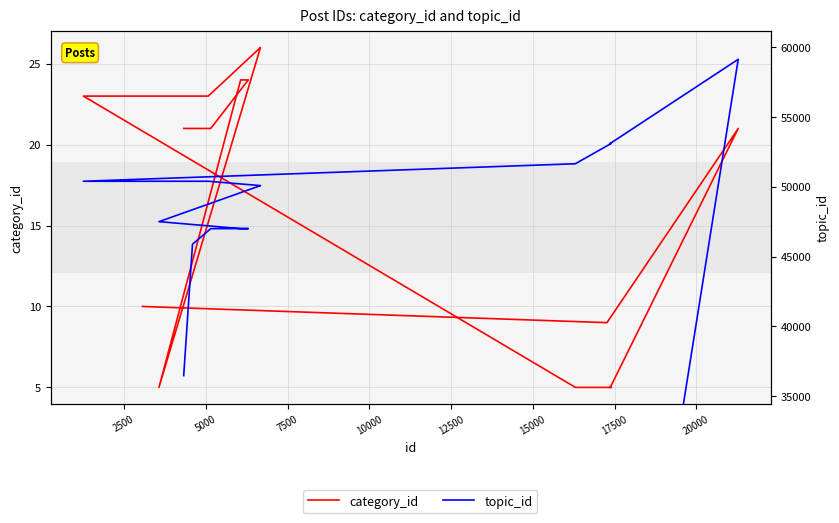

What is the difference between the maximum and second lowest values in the category_id series?

21